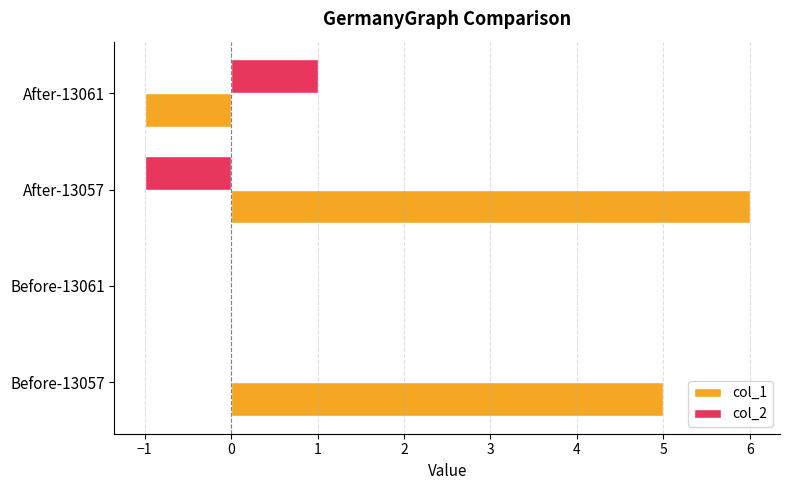

How many data points does each series have?

4